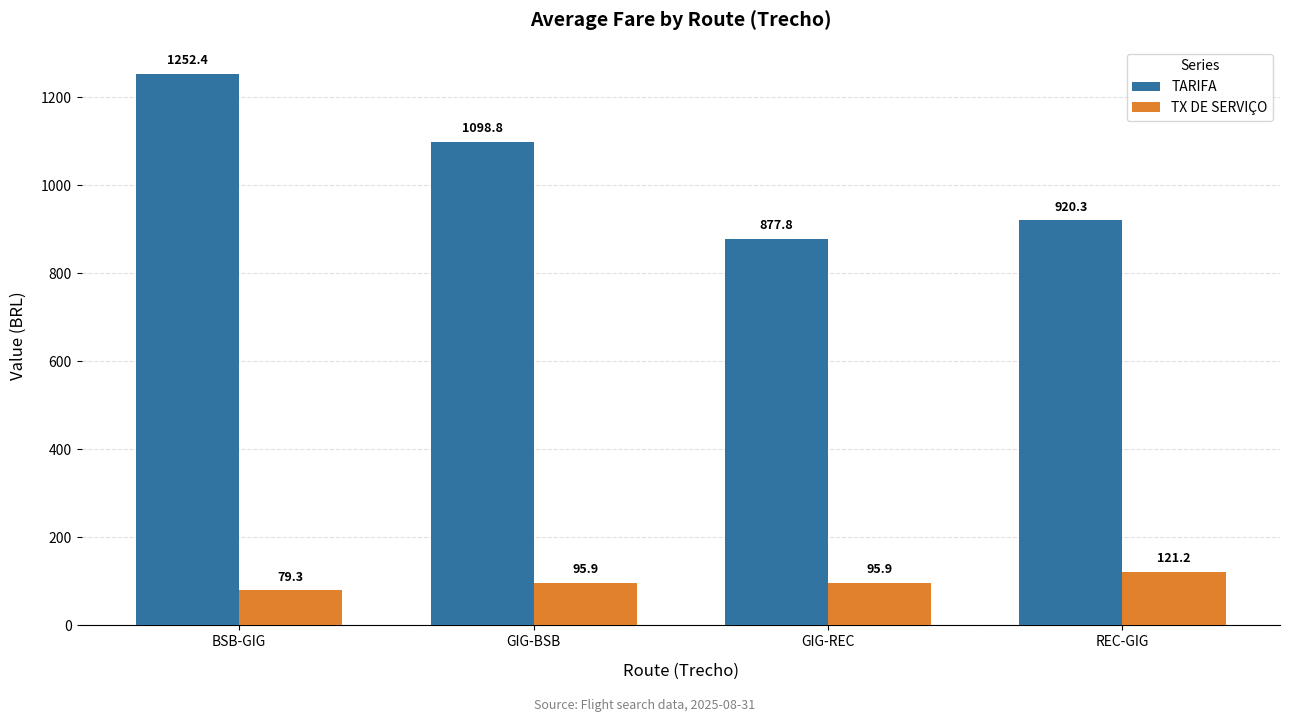

What value does the TX DE SERVIÇO series have at GIG-BSB?

95.9